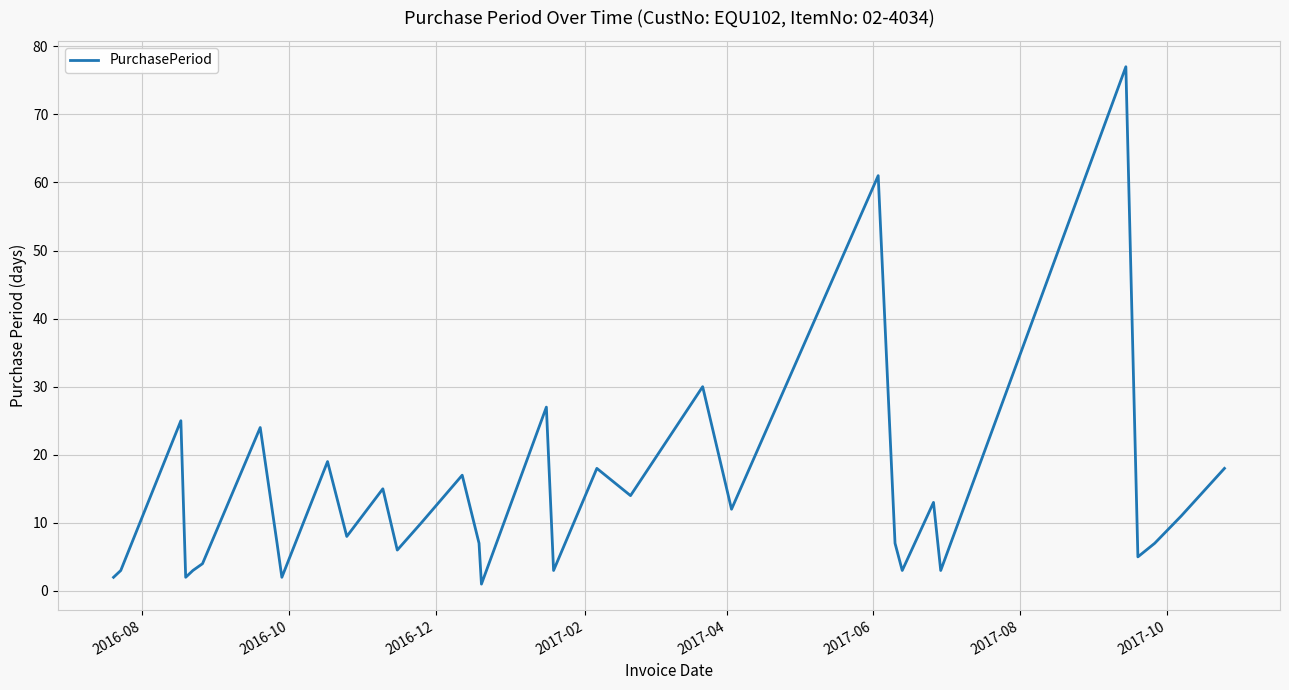

How many interior local peaks (higher than both neighbors) does the data have?

11